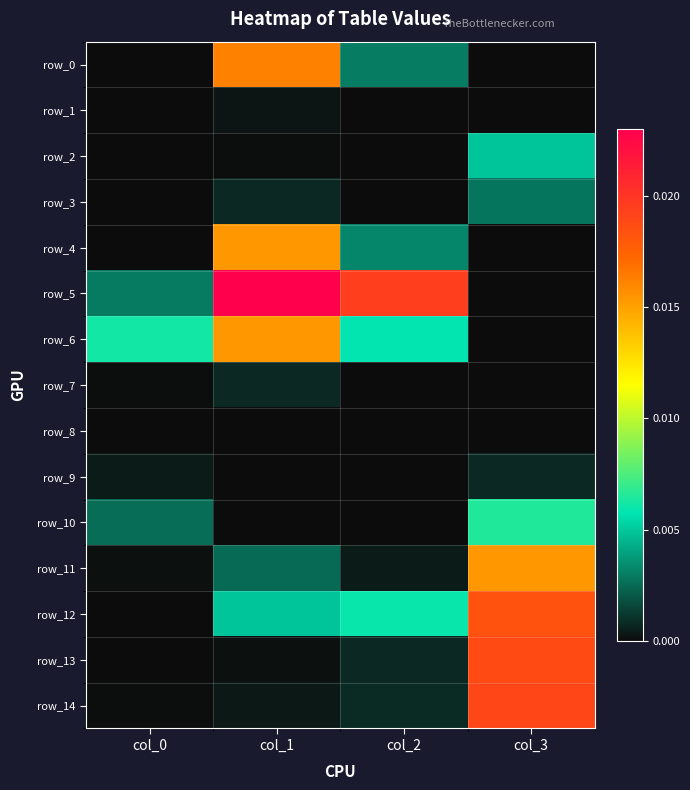

The value of row_0 at col_0 is 0.0. True or false?

False